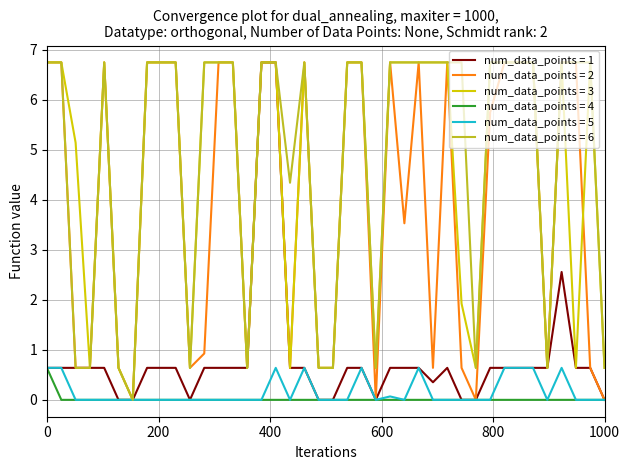

What is the greatest value displayed?

6.8